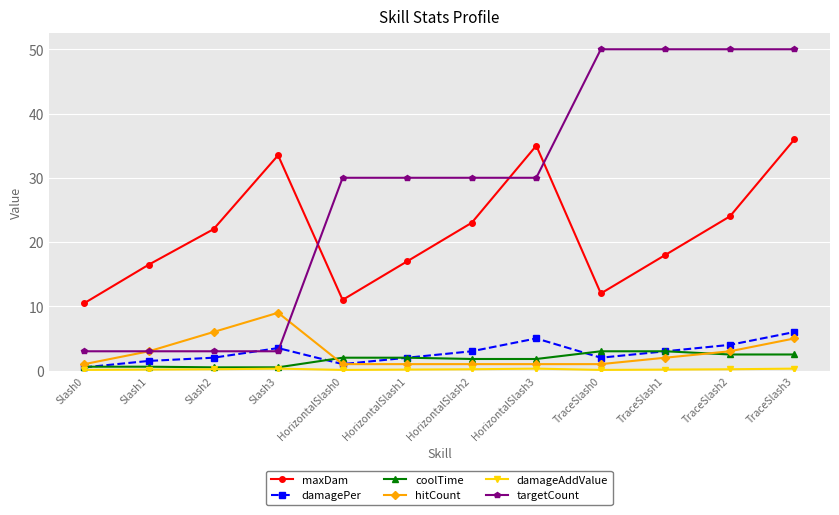

Does the chart display data point markers on the line(s)?

Yes